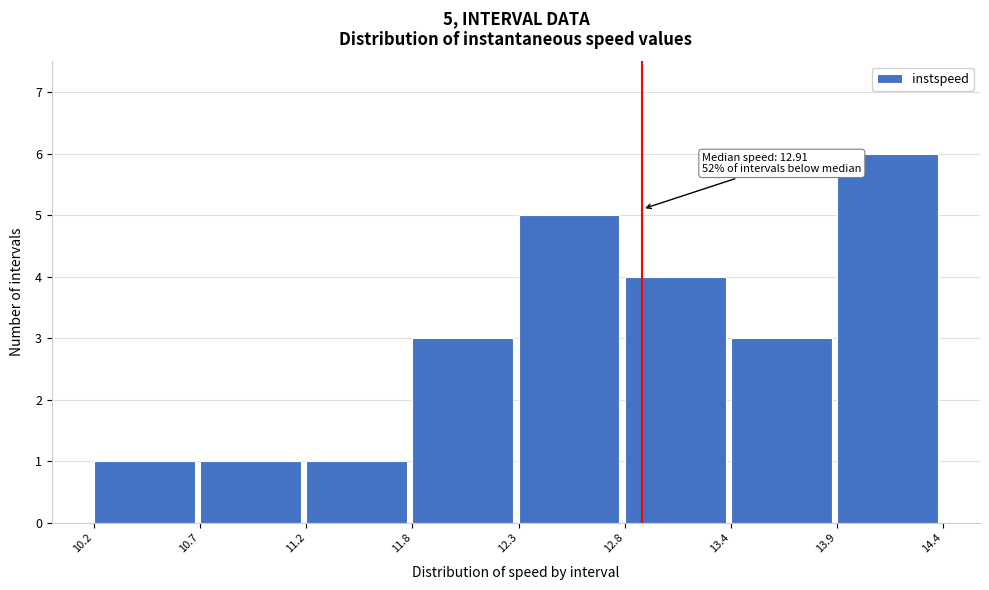

Over which range of the x-axis is the bar tallest?

13.9 to 14.4